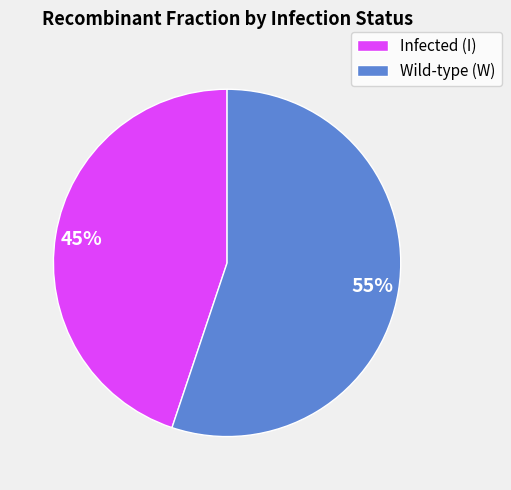

What is the largest slice in the pie chart?

Wild-type (W)